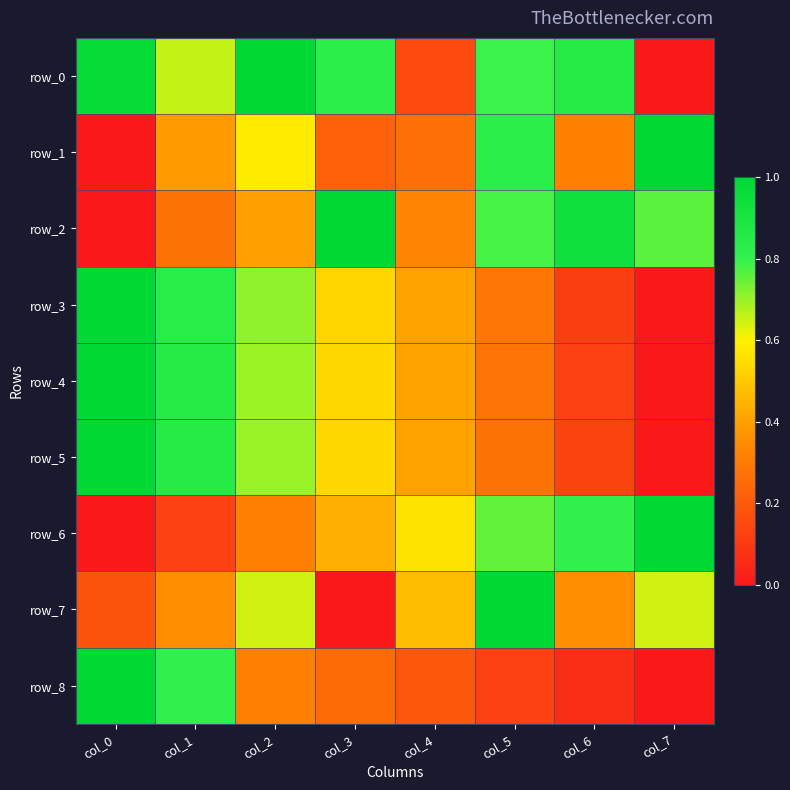

What is the difference between the second highest and second lowest values in the row_6 series?

0.7